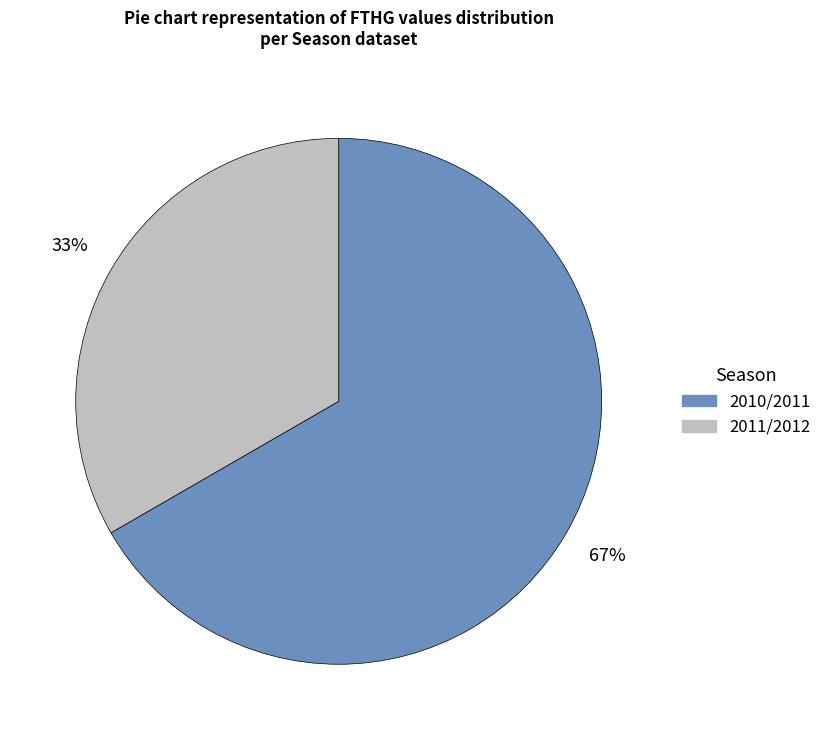

Is it true that 2010/2011 is 67% of the pie?

True